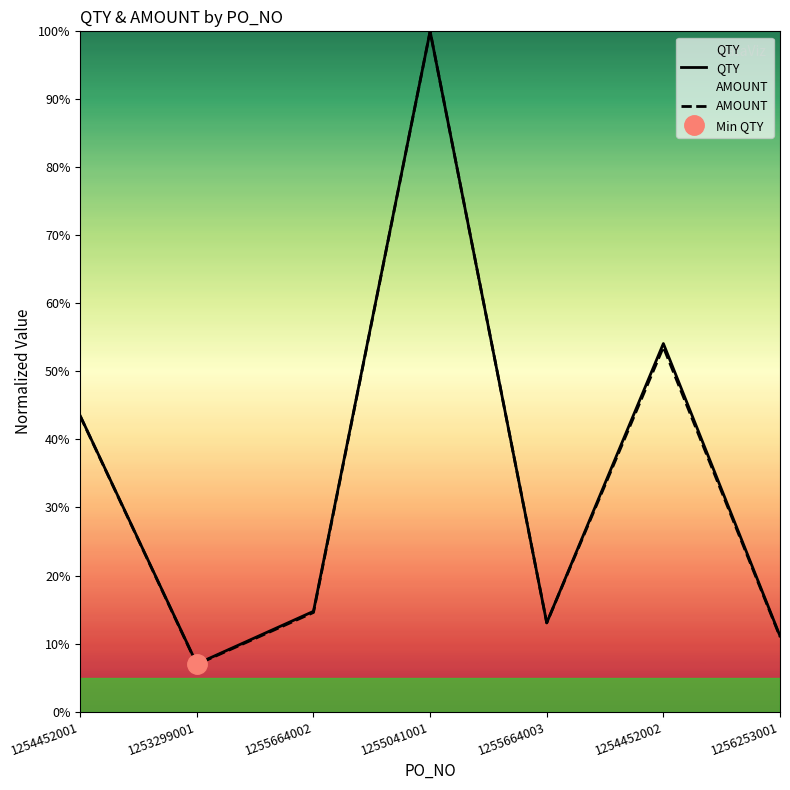

What is the value of the QTY point at the 7th from the left?

11.1